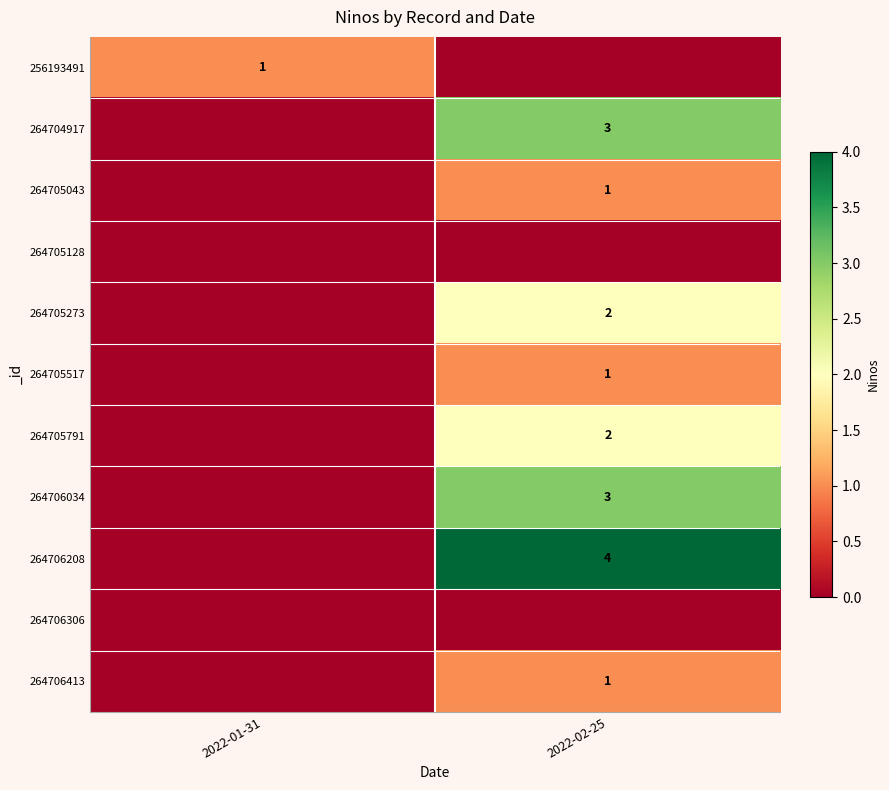

The 264706413 series shows 1 at 2022-02-25. True or false?

True